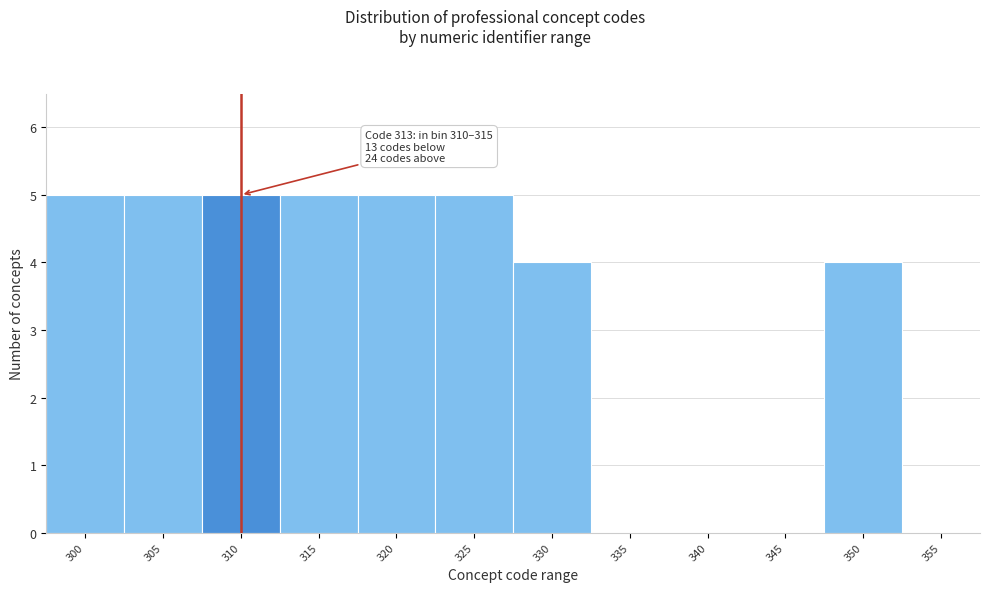

Reading left to right, what are all the values shown in this chart?

300=5	305=5	310=5	315=5	320=5	325=5	330=4	335=0	340=0	345=0	350=4	355=0